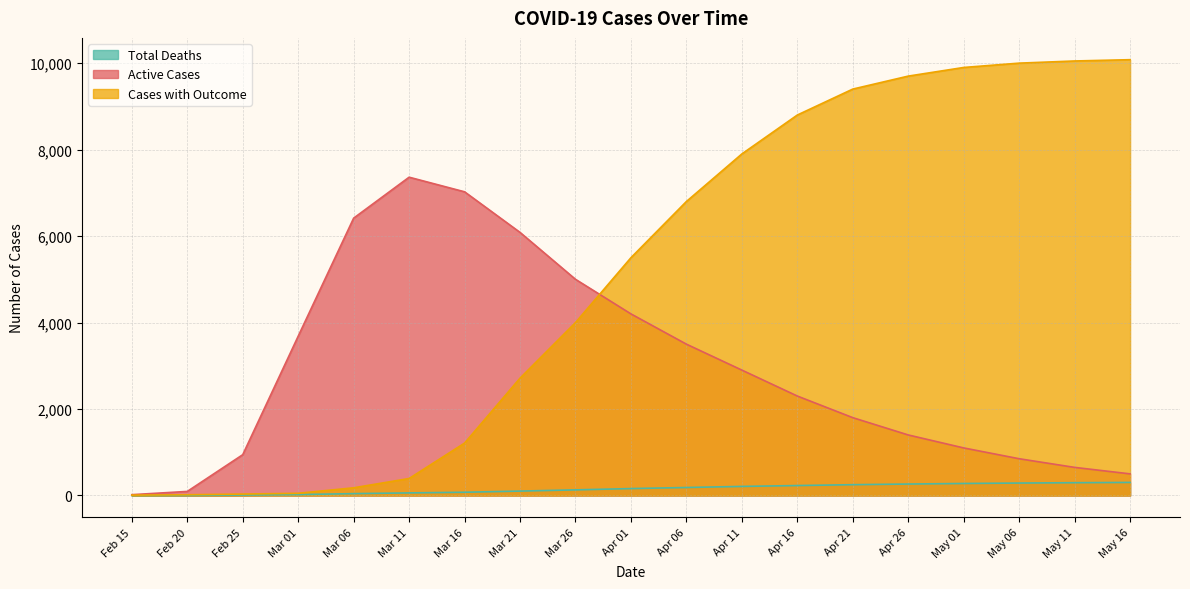

True or false: Total Deaths has a value of 11 at Feb 25.

True